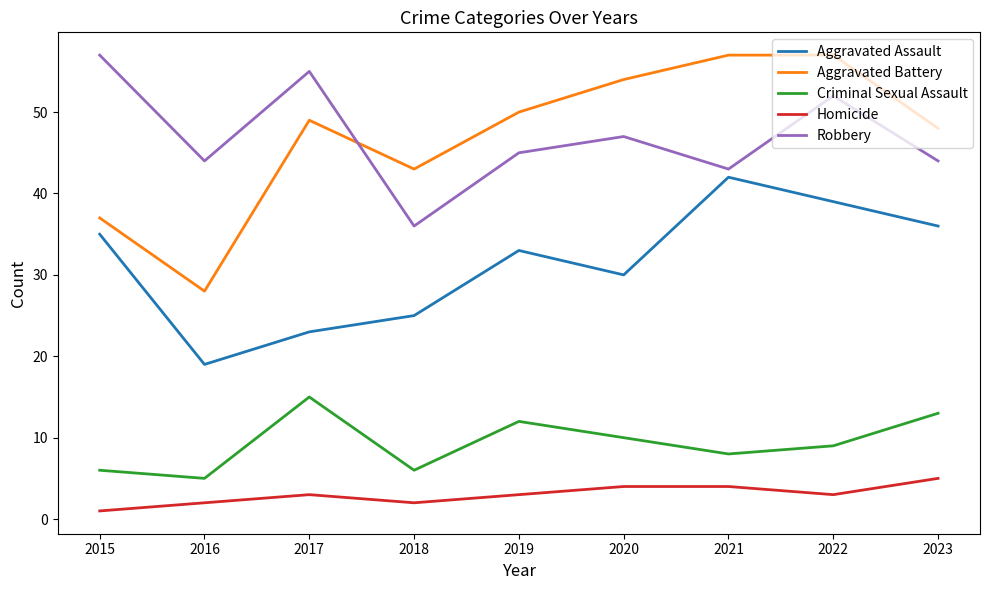

The Robbery series shows 29 at 2016. True or false?

False